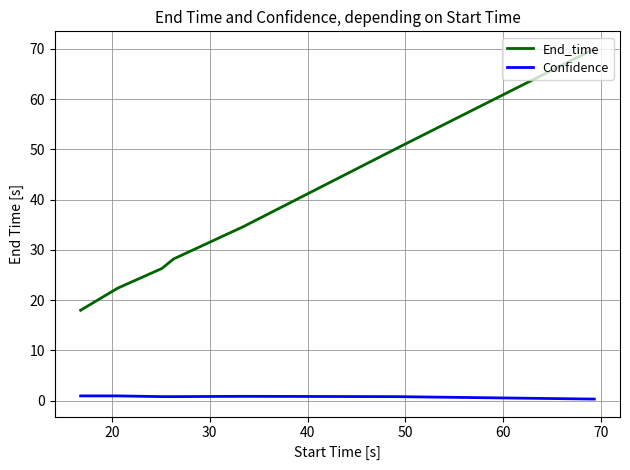

What is the difference between the maximum and minimum values in the End_time series?

52.0